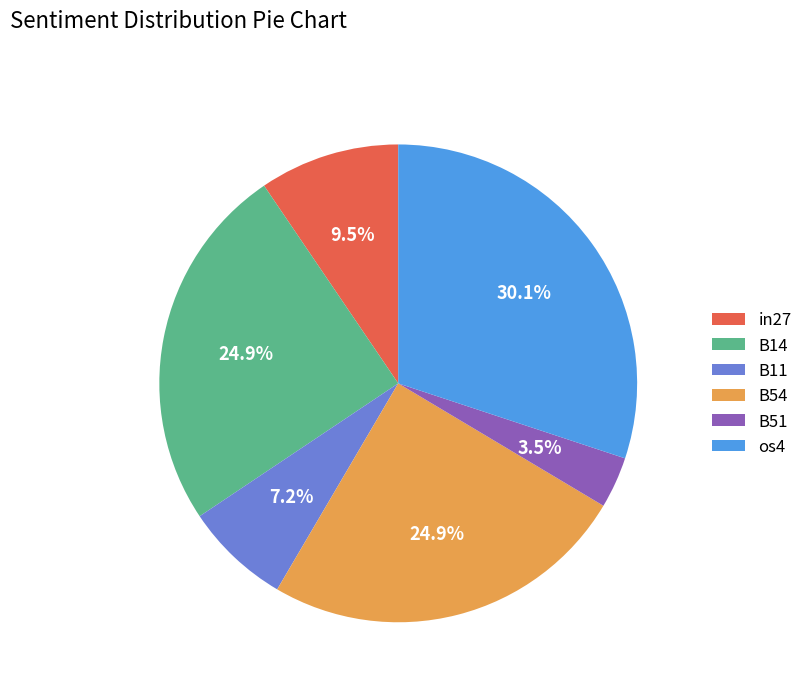

Is there a majority slice in this chart?

No